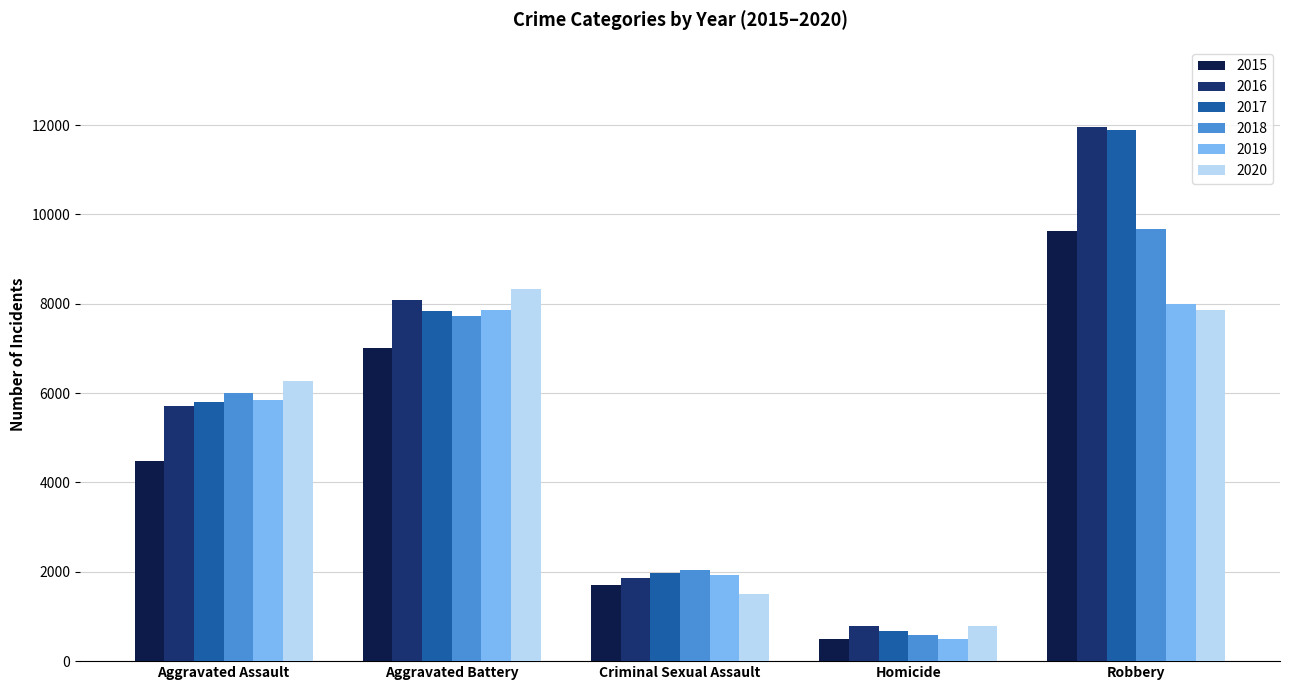

What are all the series names shown in the legend?

2015, 2016, 2017, 2018, 2019, 2020